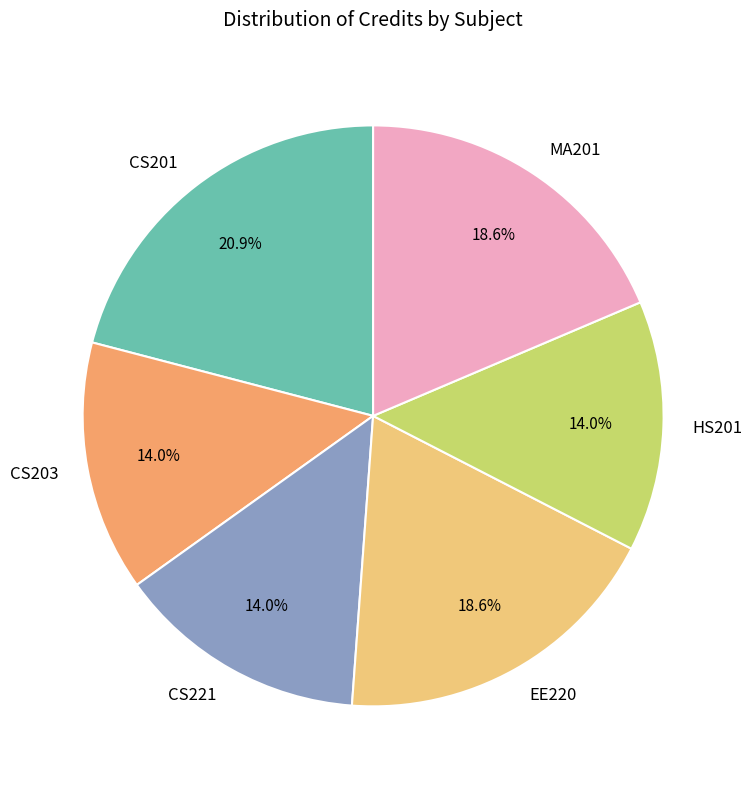

To the nearest percent, what percentage of the pie is CS221?

14%